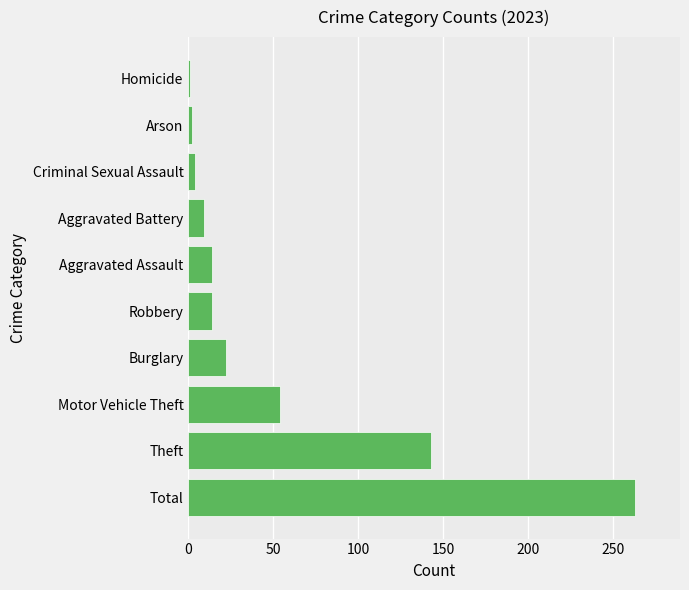

What is the greatest value displayed?

263